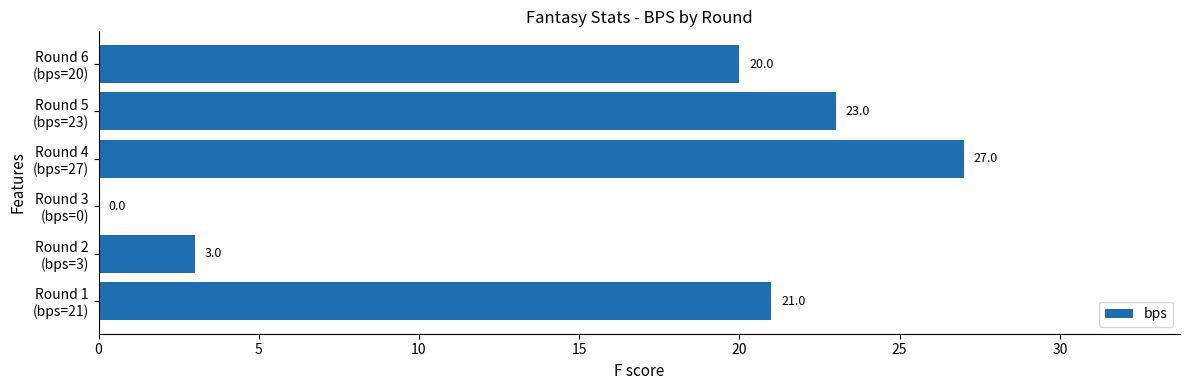

What is the sum of all values?

94